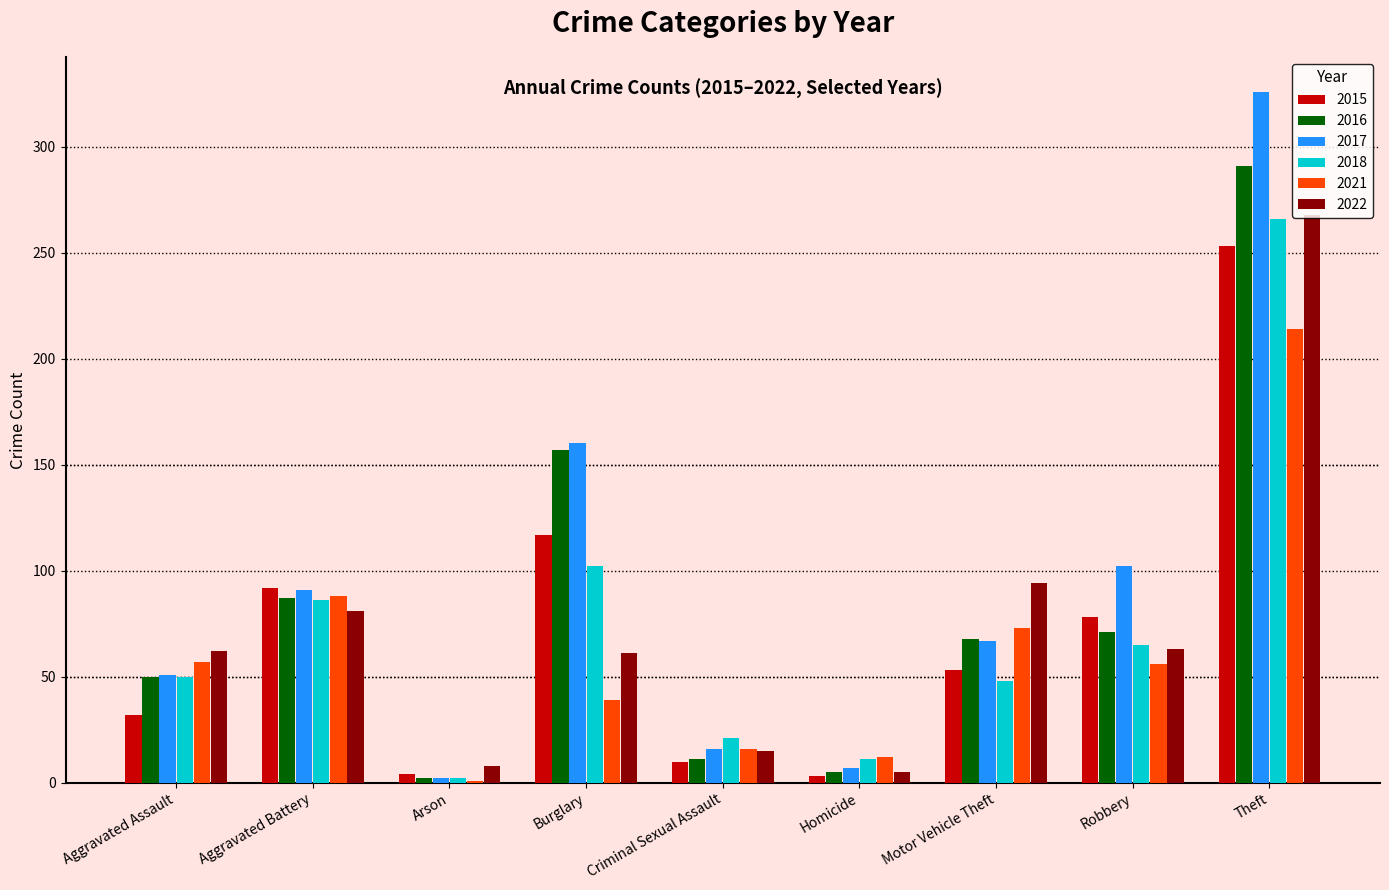

What is the total value across all series at Burglary?

636